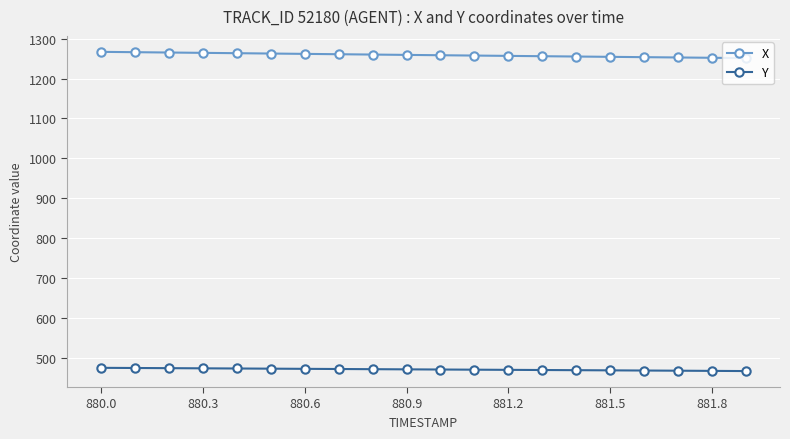

What is the smallest value displayed?

466.6